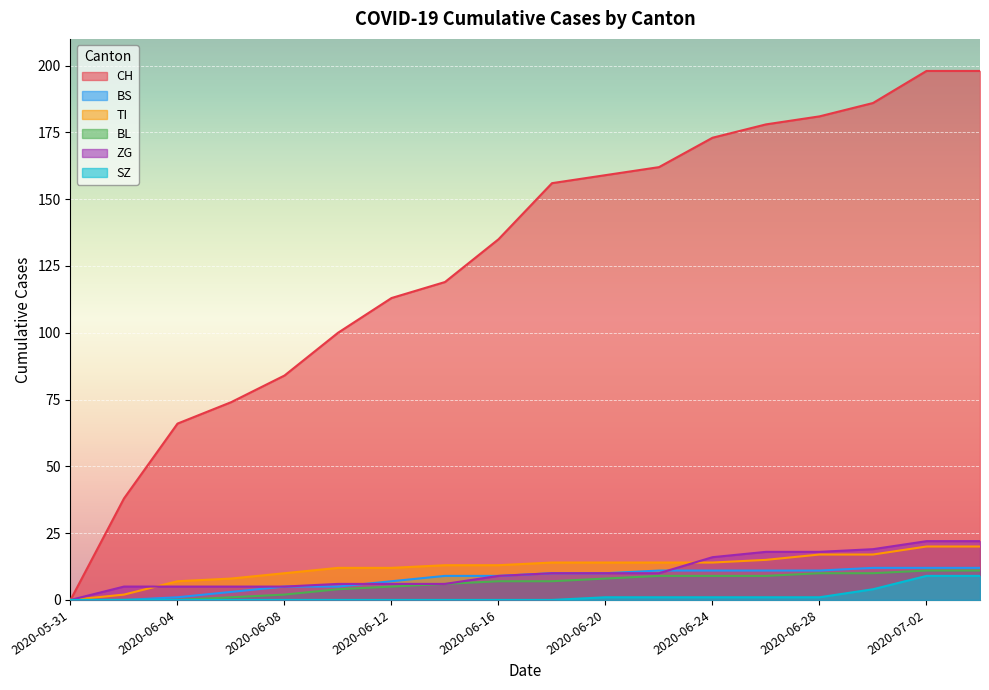

What is the sum of all BS values?

139